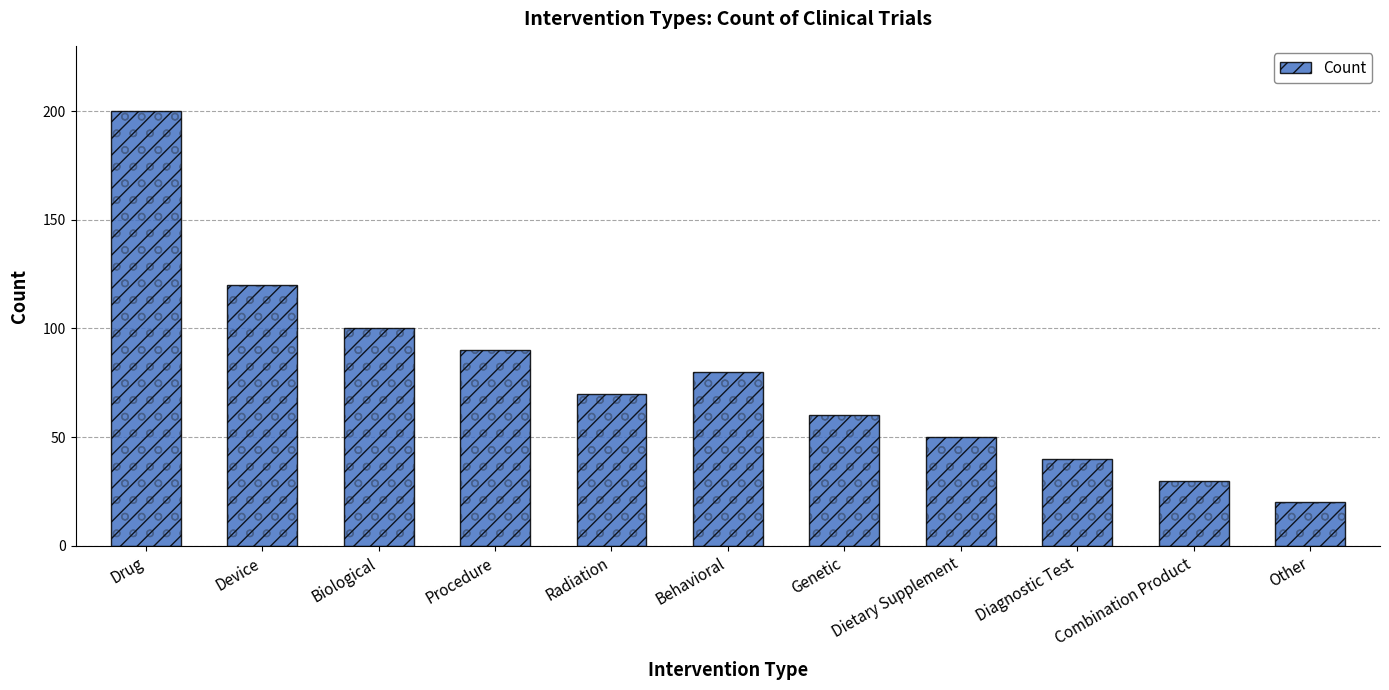

List the labels in order of value, smallest first.

Other, Combination Product, Diagnostic Test, Dietary Supplement, Genetic, Radiation, Behavioral, Procedure, Biological, Device, Drug